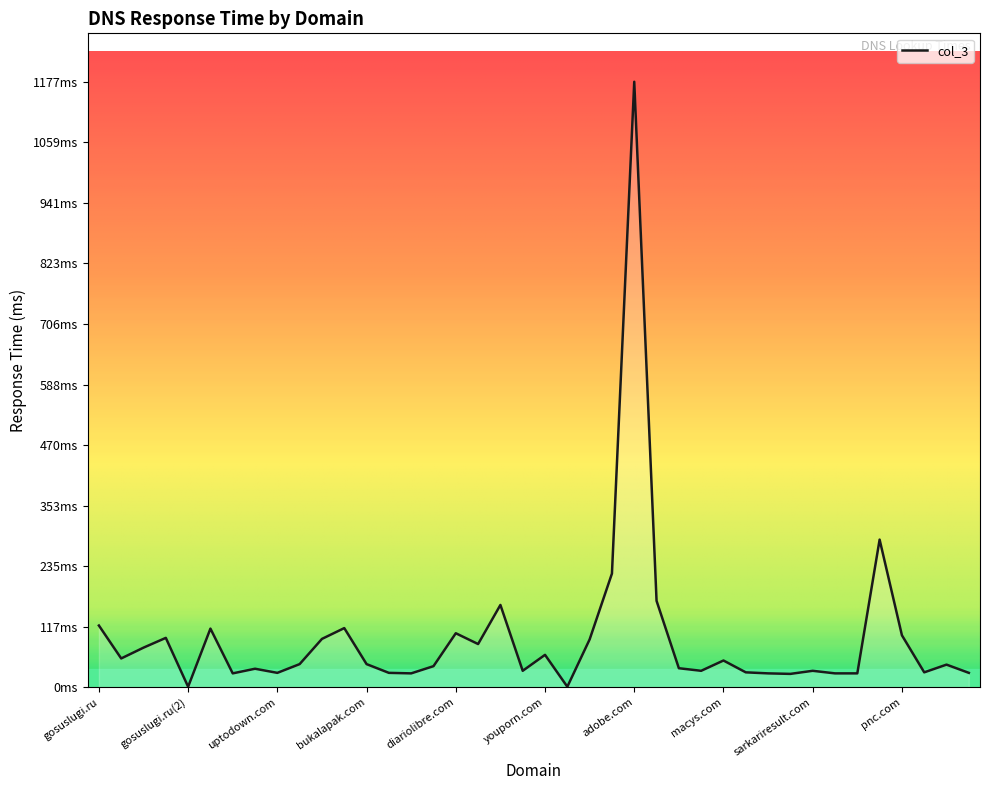

Reading left to right, list all the values displayed in this chart.

gosuslugi.ru=120	www.gob.pe=56	eyny.com=77	dropbox.com=96	gosuslugi.ru(2)=1	jstor.org=114	google.com.ua=27	figma.com=36	uptodown.com=28	edupage.org=45	eba.gov.tr=94	cdc.gov=115	bukalapak.com=45	rottentomatoes.com=28	superuser.com=27	clever.com=41	diariolibre.com=105	viewlnk.com=84	managebac.com=160	subscene.com=32	youporn.com=63	ucoz.ru=1	virtual.edu.az=93	hulu.com=221	adobe.com=1177	willhaben.at=168	itpatratr.com=37	viva.co.id=32	macys.com=52	videouroki.net=29	google.co.ma=27	1337x.to=26	sarkariresult.com=32	pandora.com=27	gazzettadelsud.it=27	kakao.com=287	pnc.com=101	nicsorts-accarade.com=29	thoughtco.com=44	abc.es=28